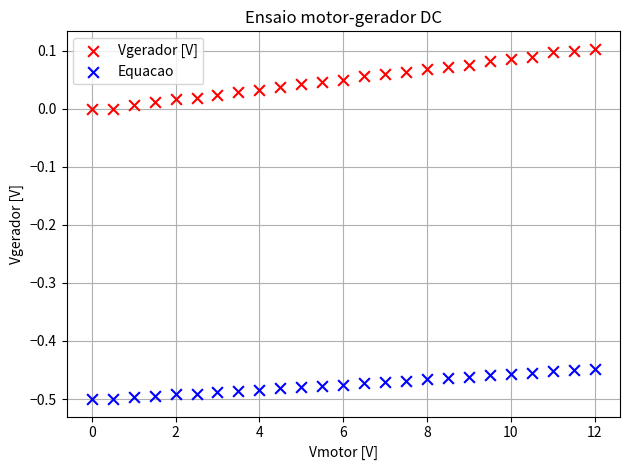

Across all data points, what is the range of X values (max minus min)?

12.0